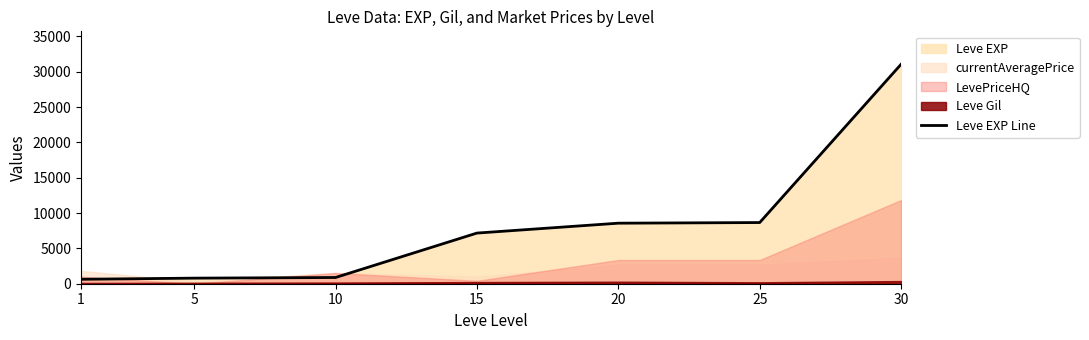

What is the difference between the maximum and minimum values?

30440